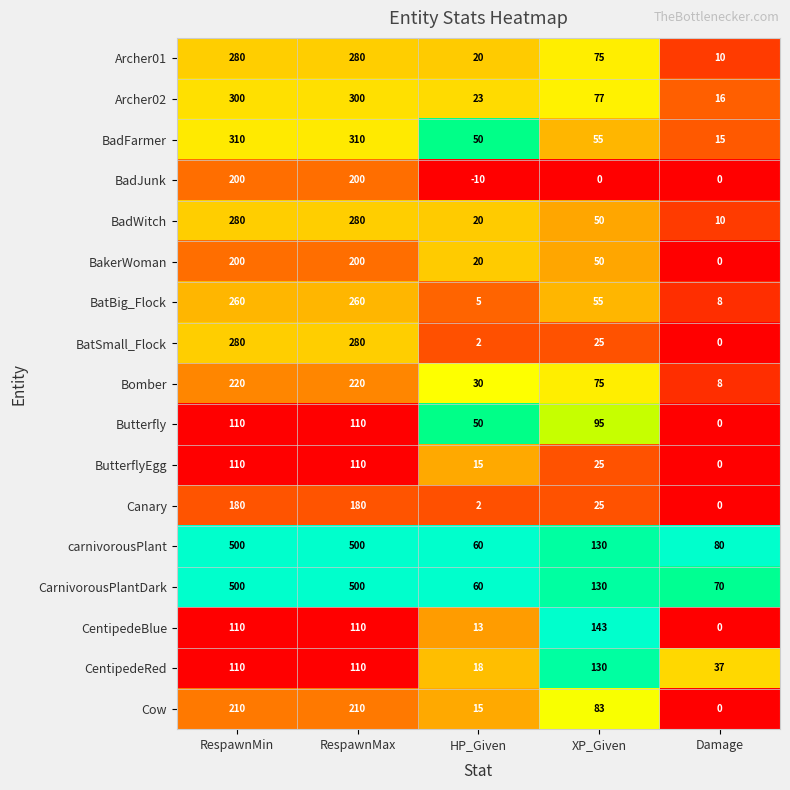

What is the approximate value of Archer01 at RespawnMax, to the nearest 5?

280